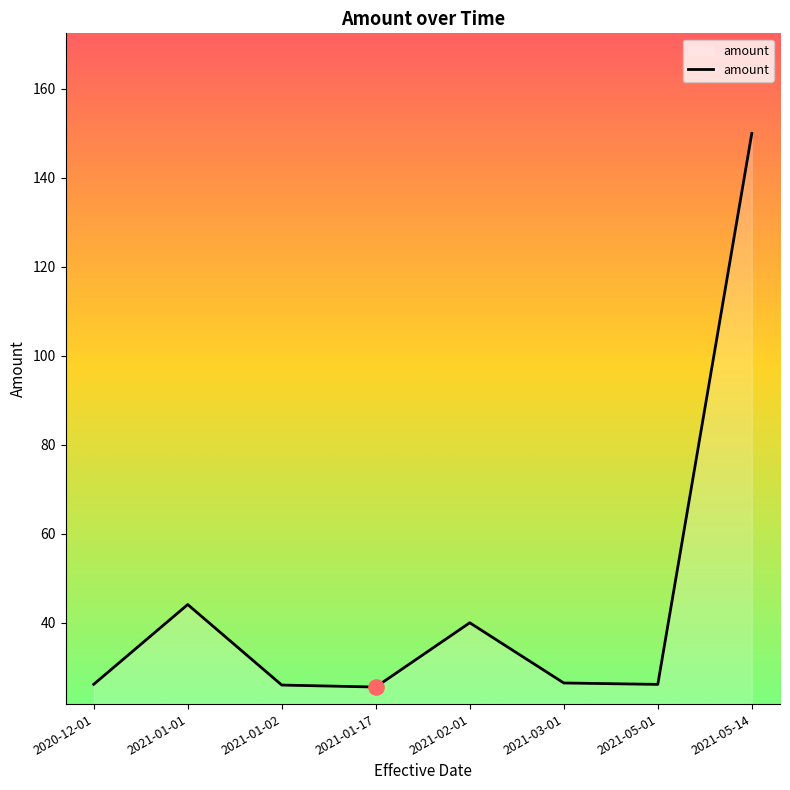

What is the change in value from 2020-12-01 to 2021-02-01?

+13.8